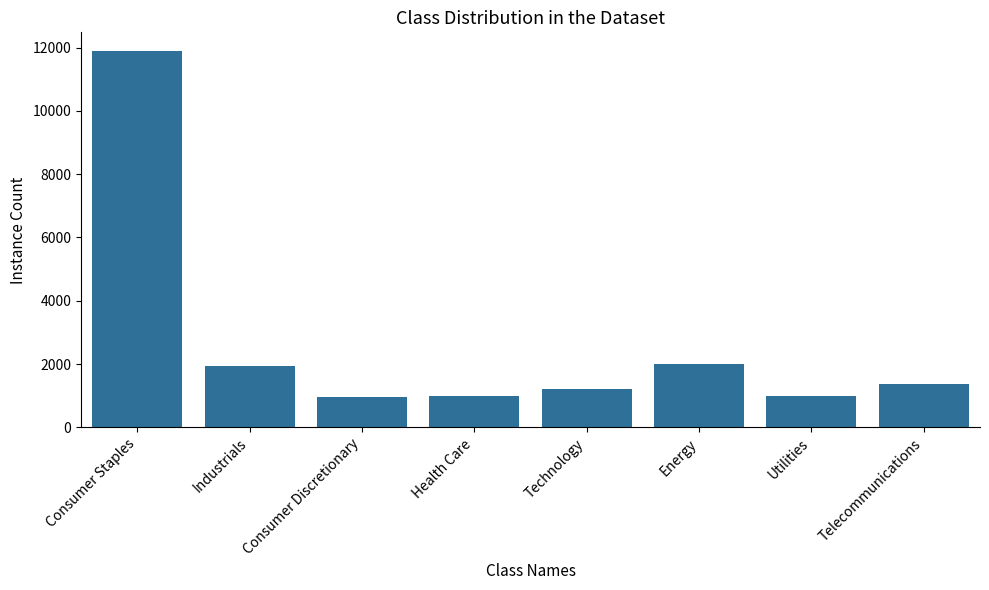

The chart shows a value of 1356.2 at Telecommunications. True or false?

True